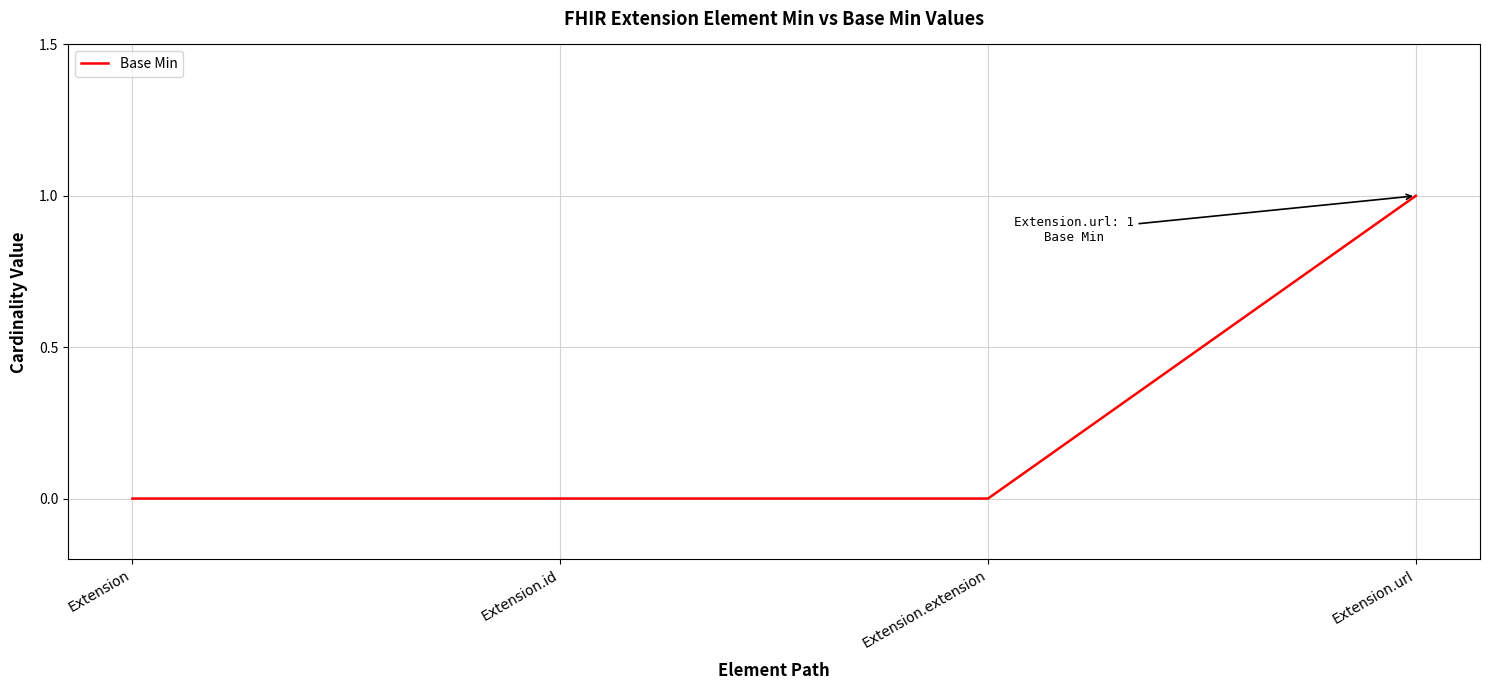

Count the number of data series in this chart.

1